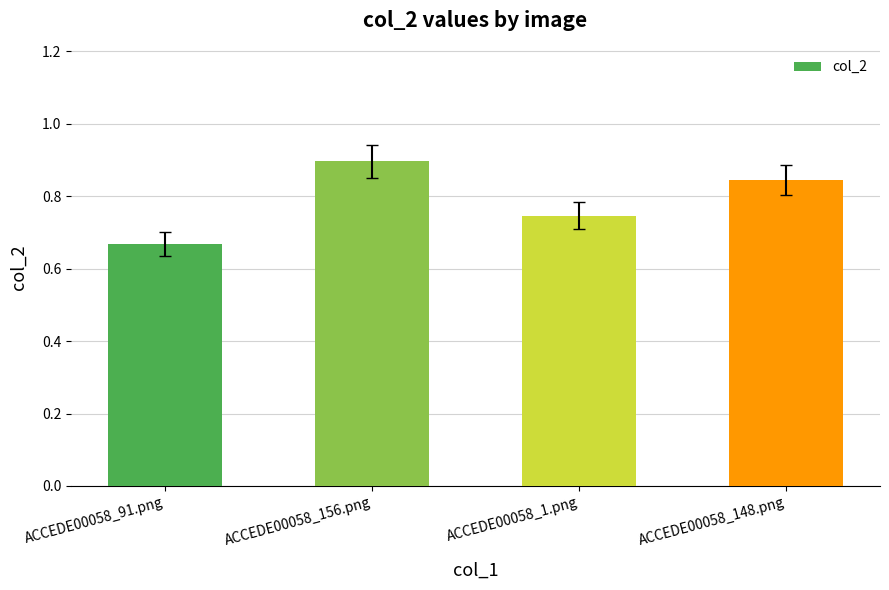

Which category has the lowest value across all series?

ACCEDE00058_91.png